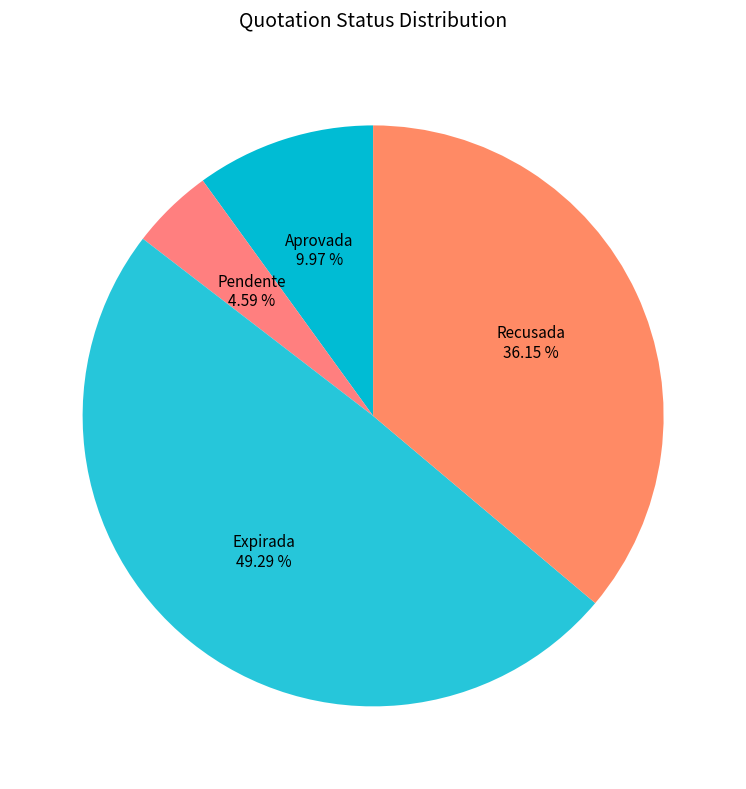

To the nearest percent, what is the combined percentage of Pendente and Expirada?

54%